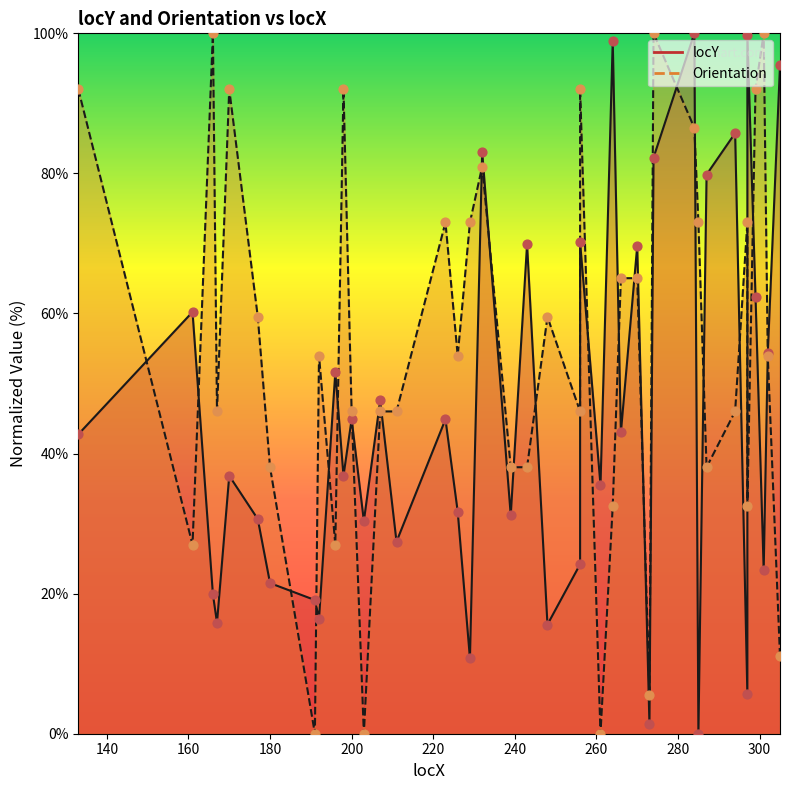

Which series contains the lowest Y value?

locY